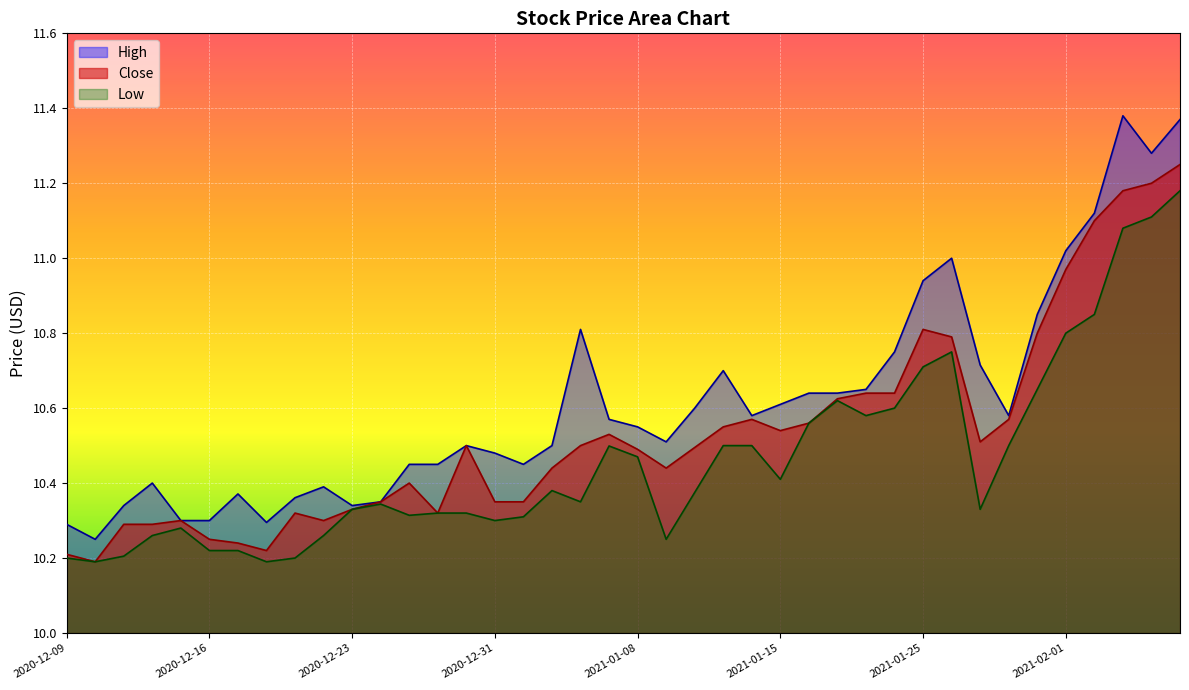

What is the difference between the Low values at 2021-01-27 and 2020-12-16?

0.1